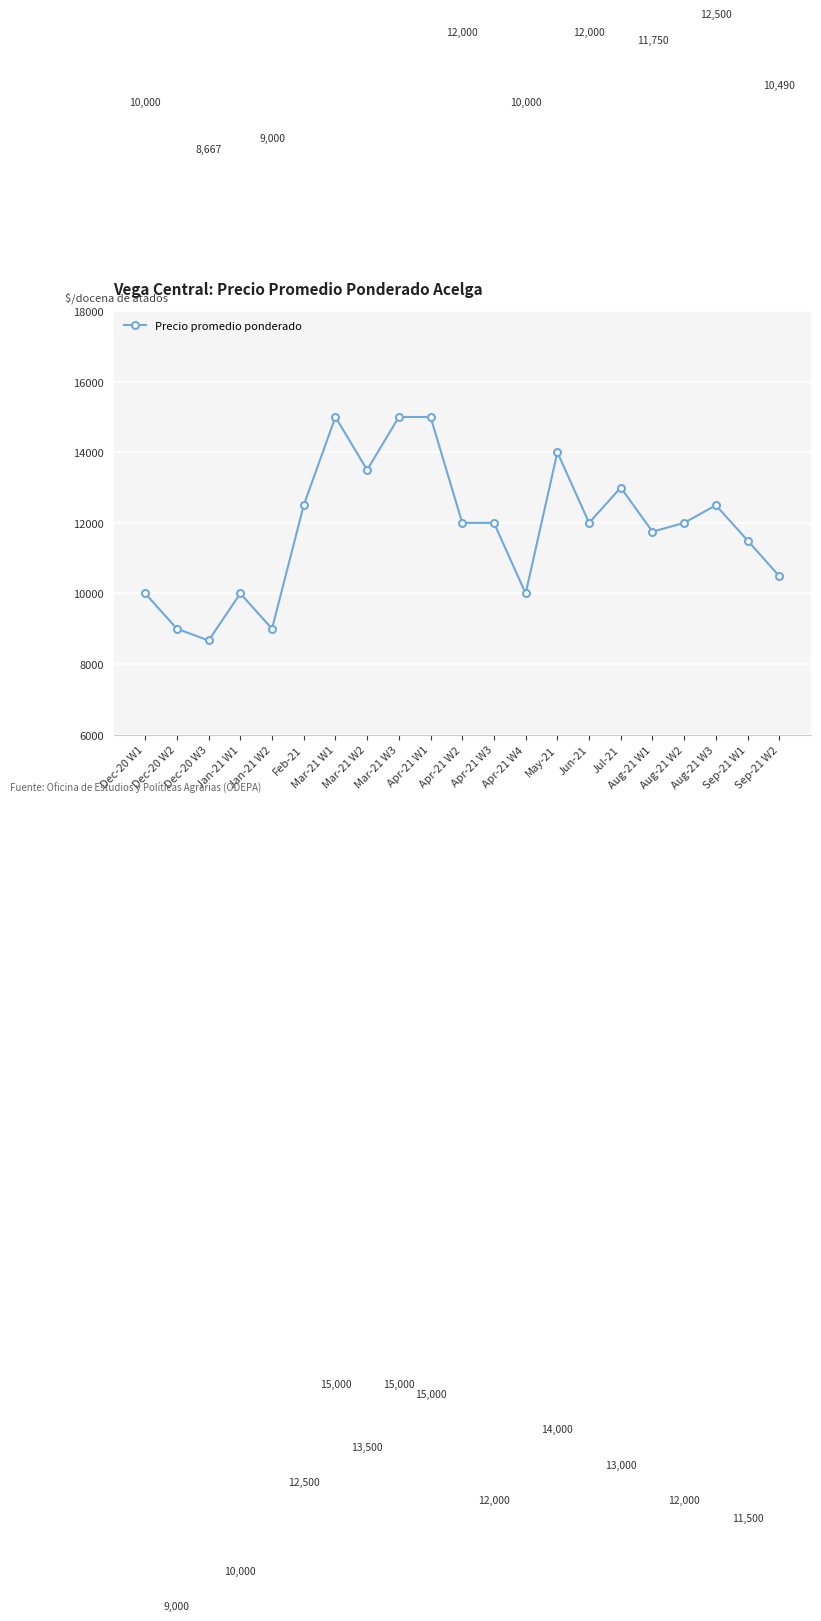

What is the label of the 7th point from the left?

Mar-21 W1